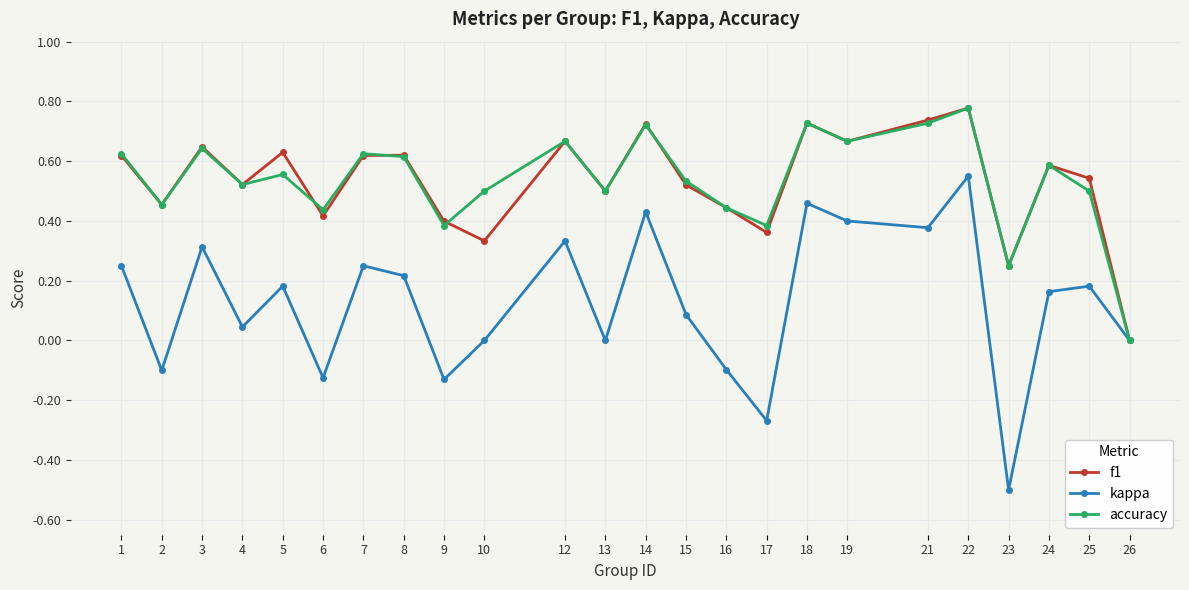

Between 7 and 21, which series saw the biggest shift?

kappa